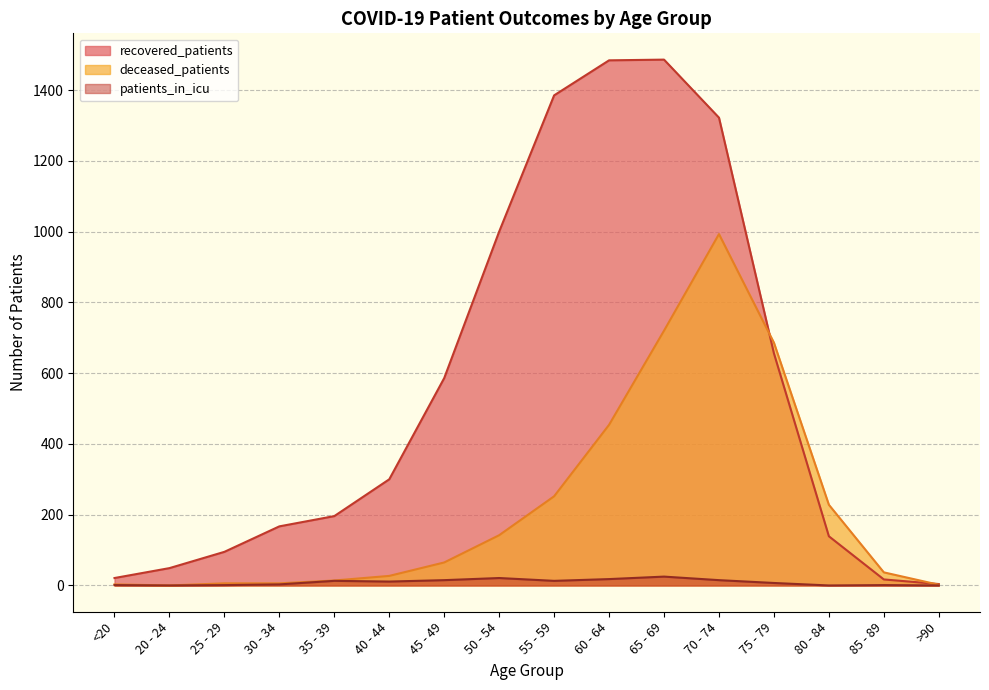

How many categories are shown in the chart?

16